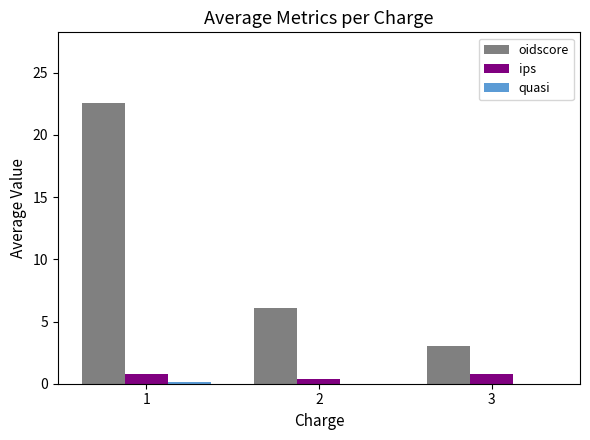

Between 1 and 3, which series saw the biggest shift?

oidscore